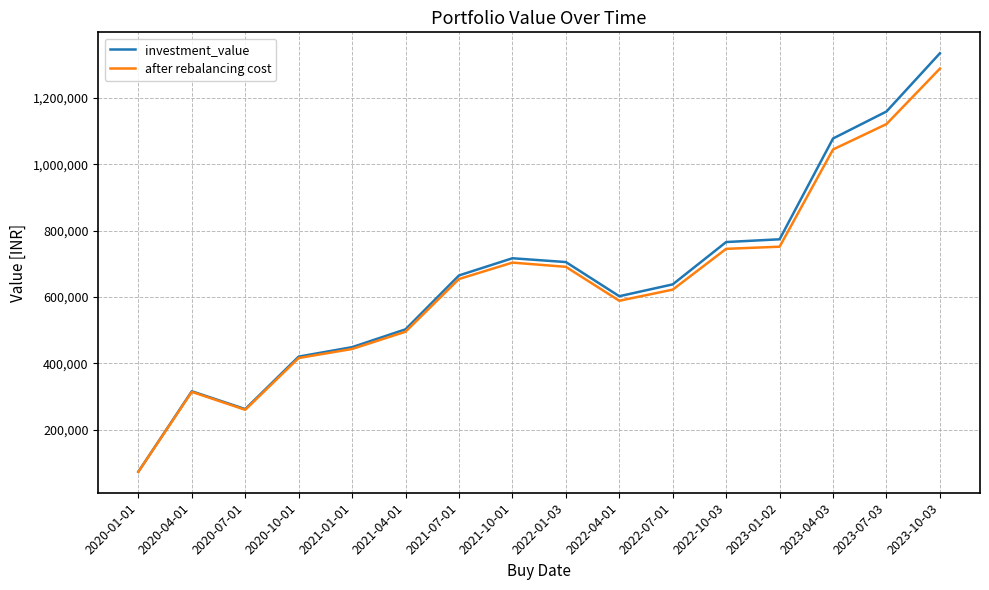

Rank the series by their maximum value, from lowest to highest.

after rebalancing cost, investment_value